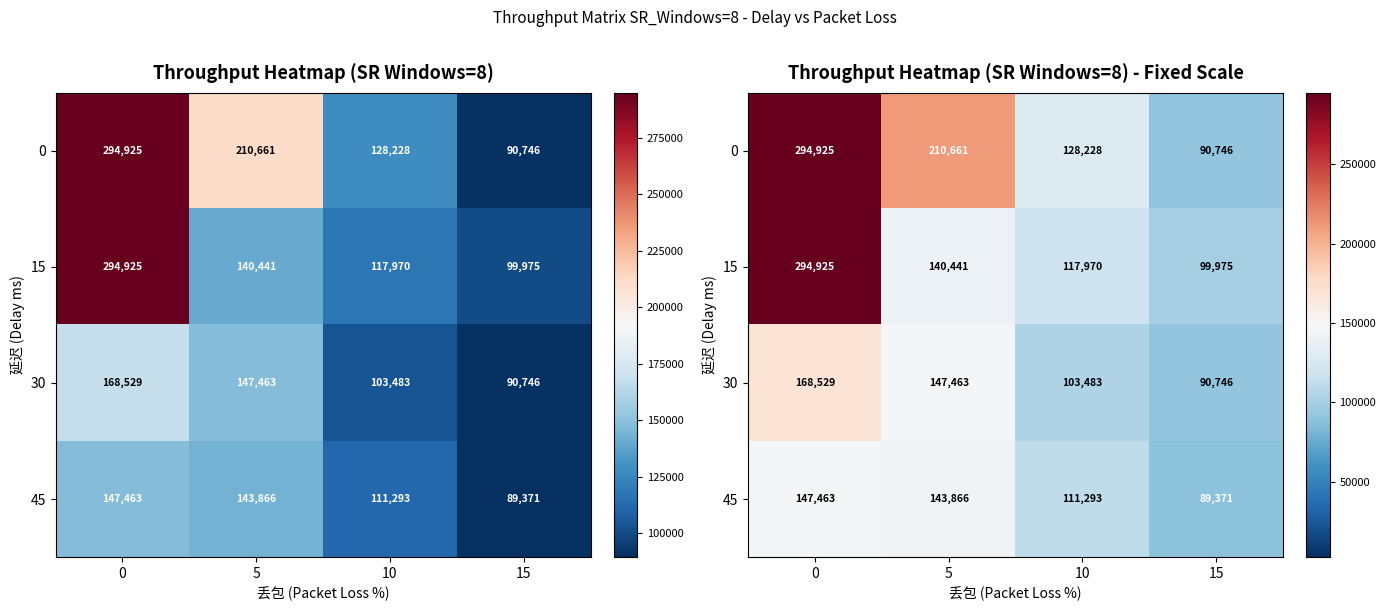

True or false: 30 has a value of 83040.4 at 0.

False